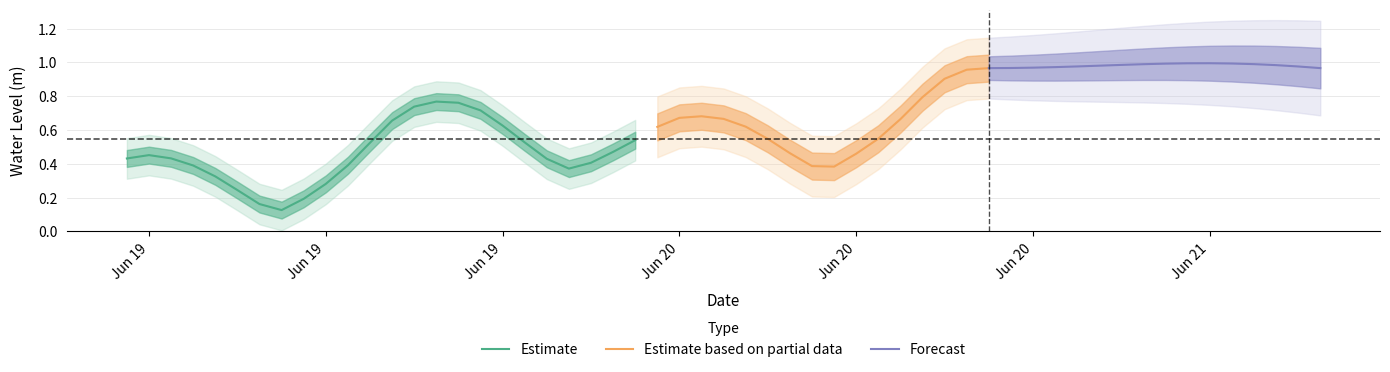

What is the label of the 2nd point from the left?

2023-06-19 01:00:00